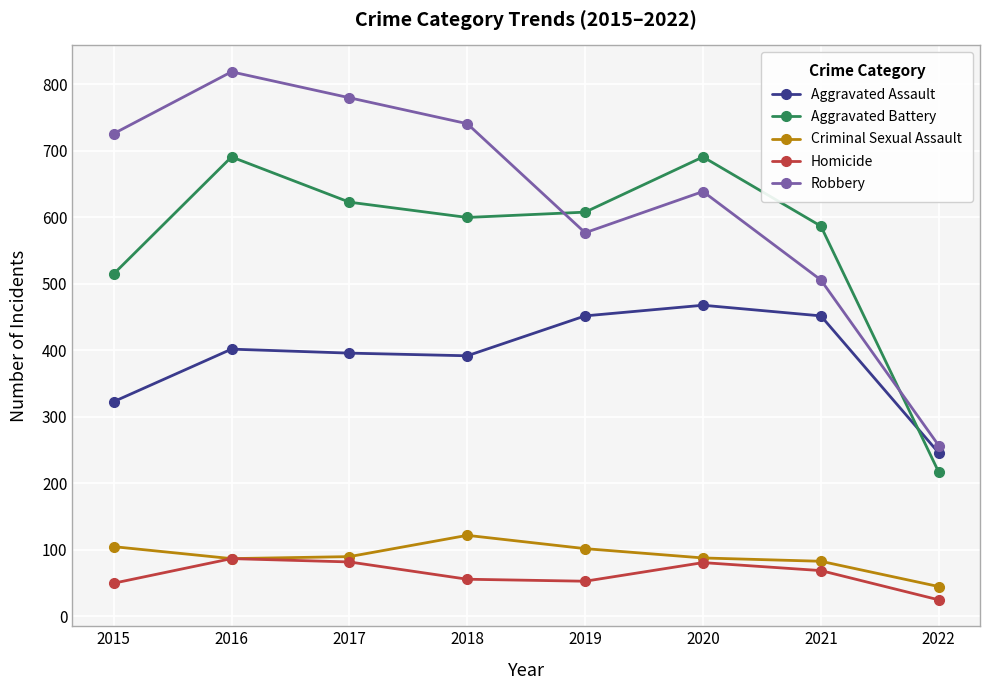

What is the value of the Aggravated Battery point at the 6th from the left?

691